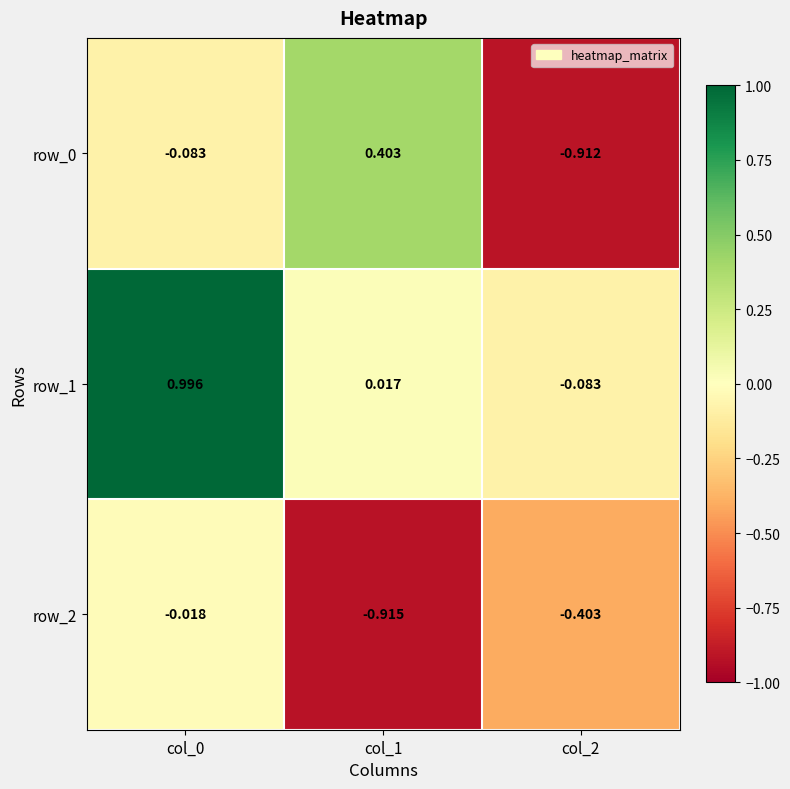

Is the value of row_2 at col_2 greater than the value of row_1 at col_0?

No